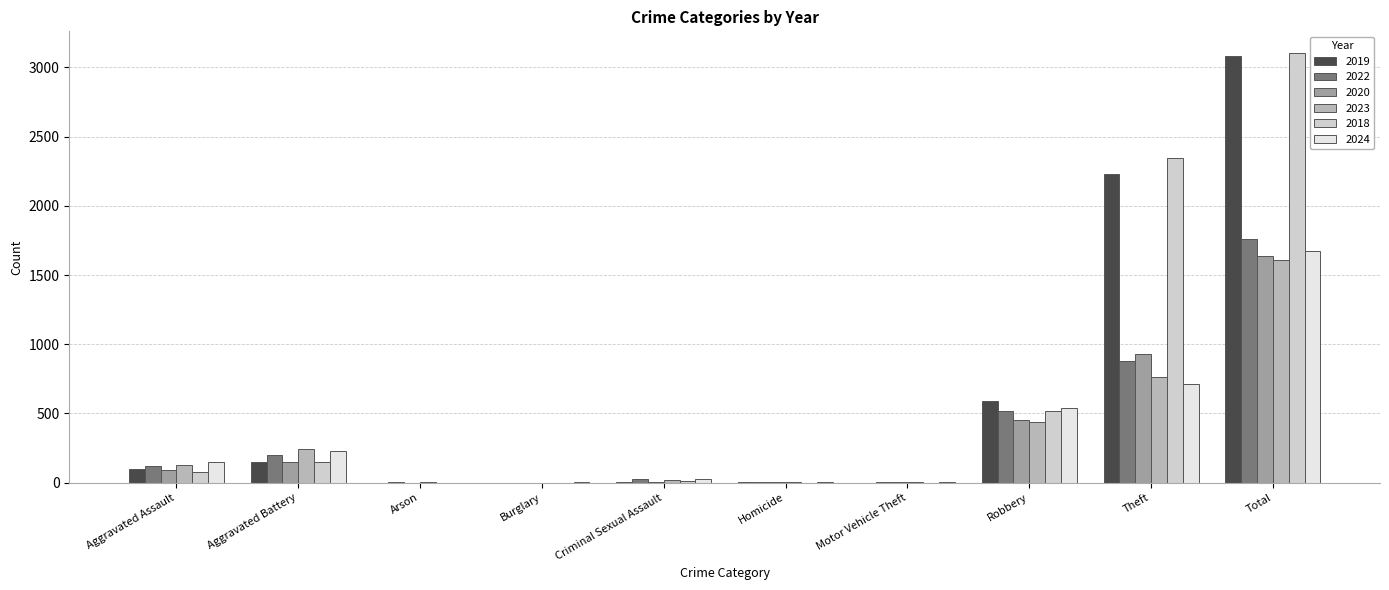

Is it true that 2024 equals 111 at Aggravated Battery?

False